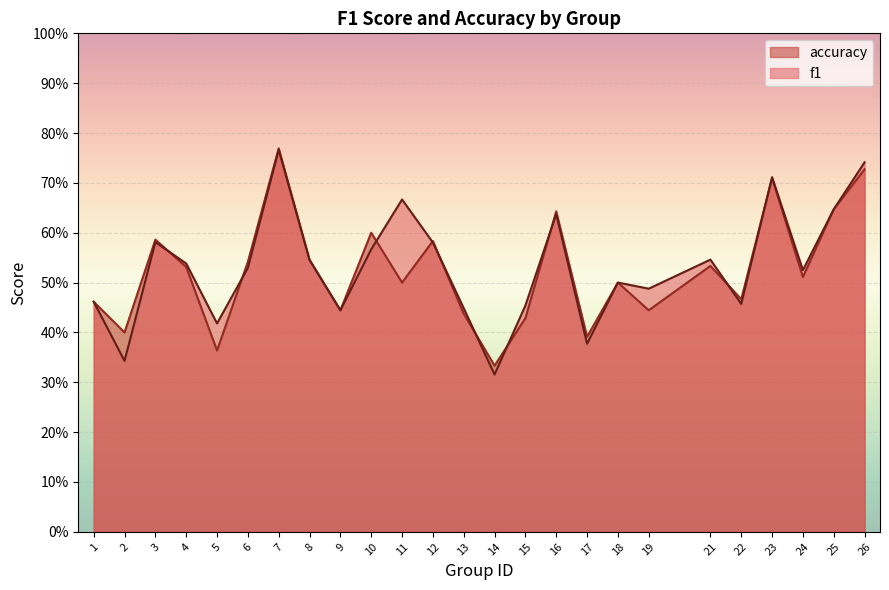

How many accuracy values are between 0 and 1?

25